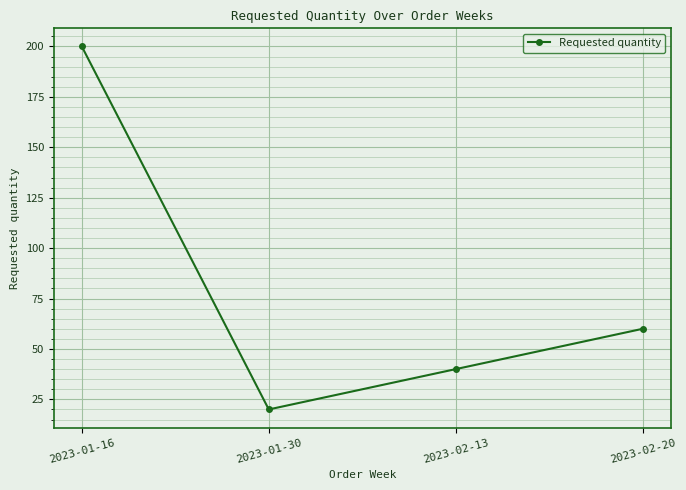

What is the difference between the maximum and minimum values?

180